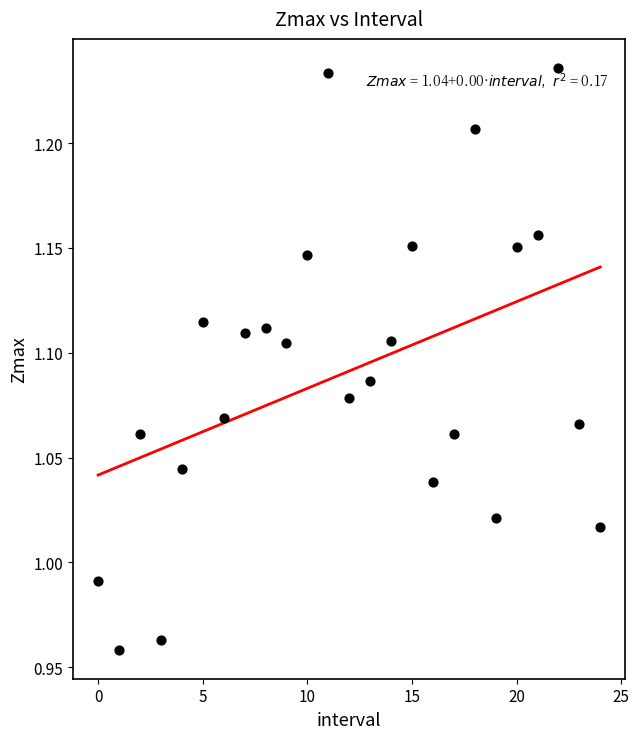

What is the range of Y values (max minus min)?

0.3